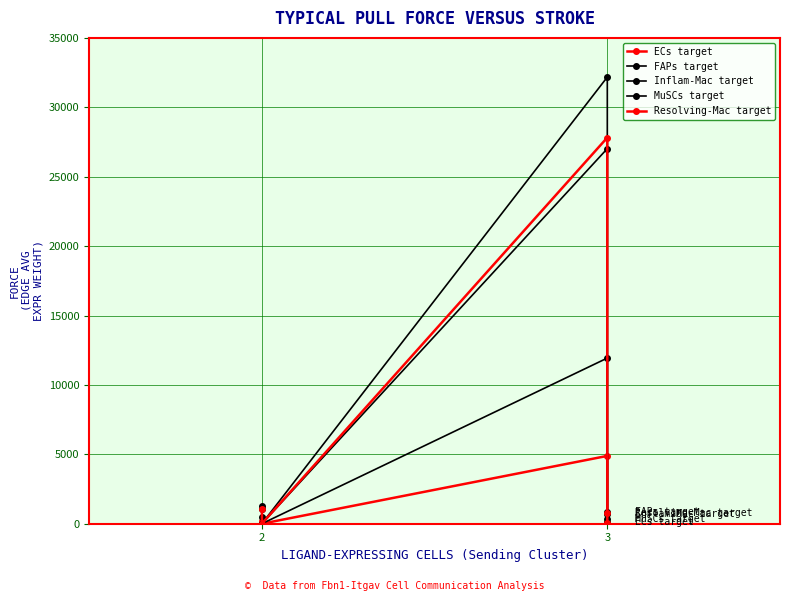

True or false: FAPs target and ECs target cross at least once.

False